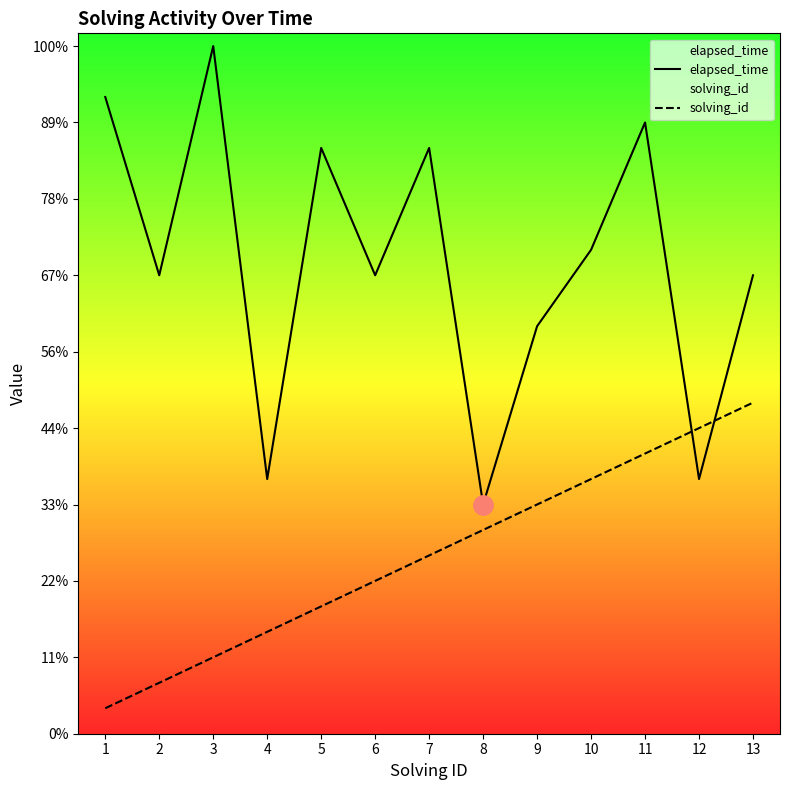

At which label is elapsed_time closest to 18000?

2